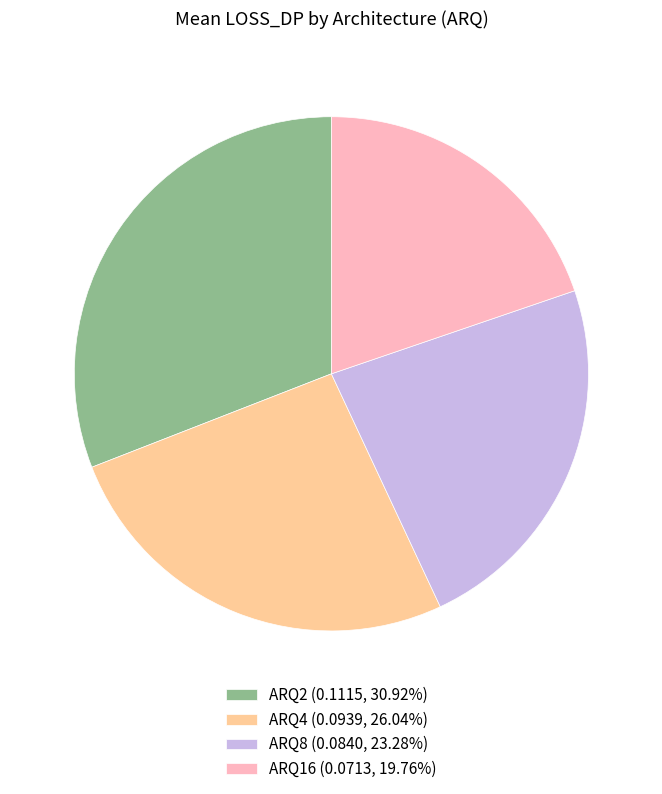

Does any single category account for the majority?

No